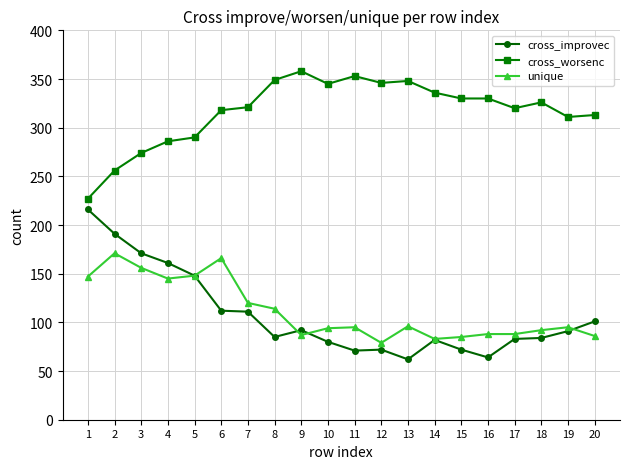

True or false: cross_worsenc has a value of 303 at 1.

False